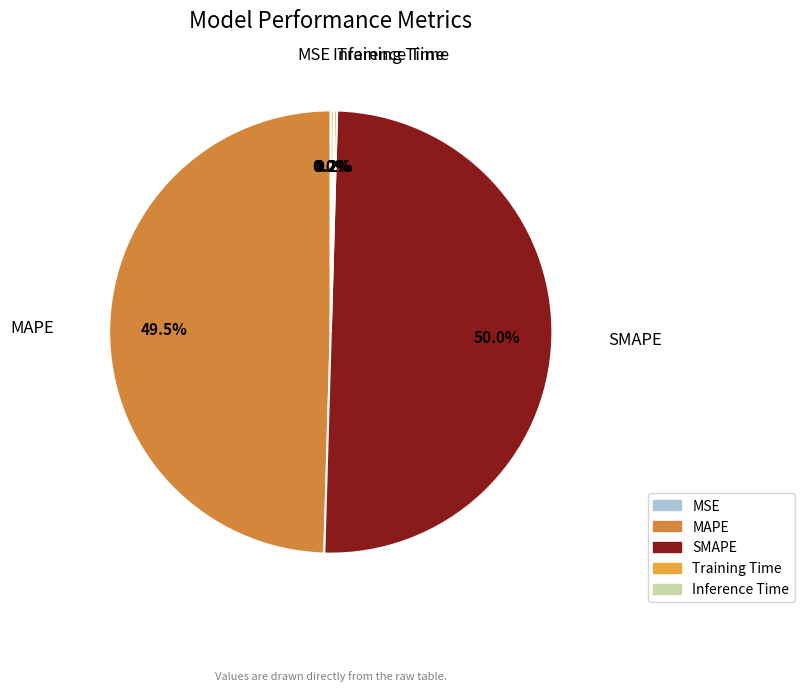

What is the majority slice?

SMAPE